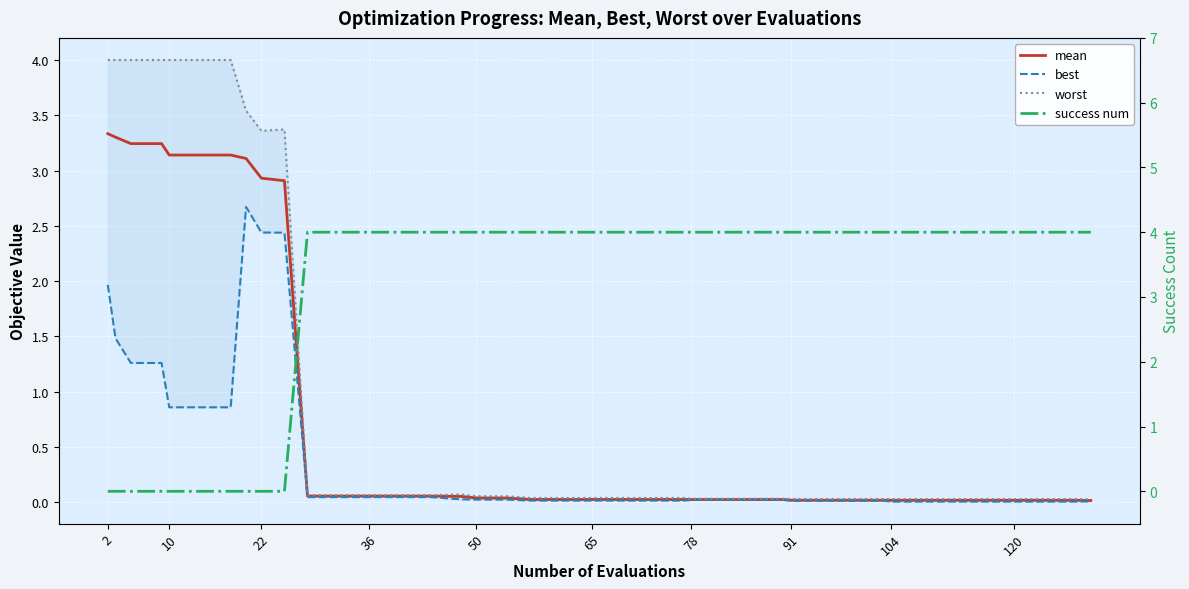

Count the number of data series in this chart.

4